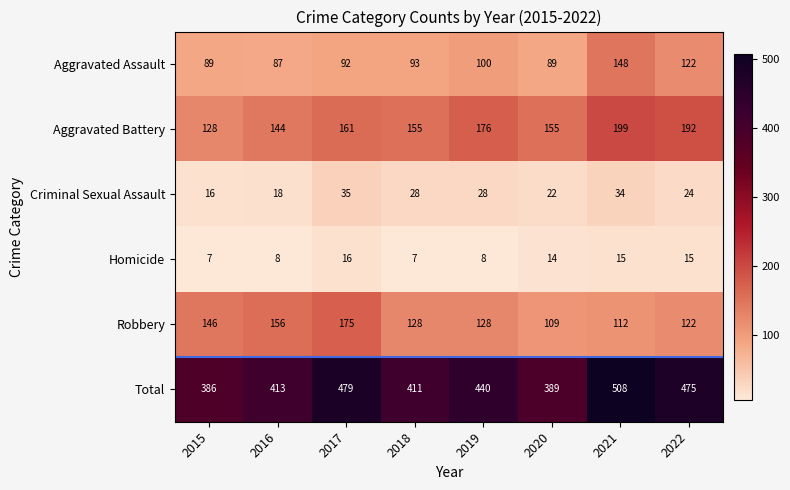

What is the minimum value shown in the chart?

7